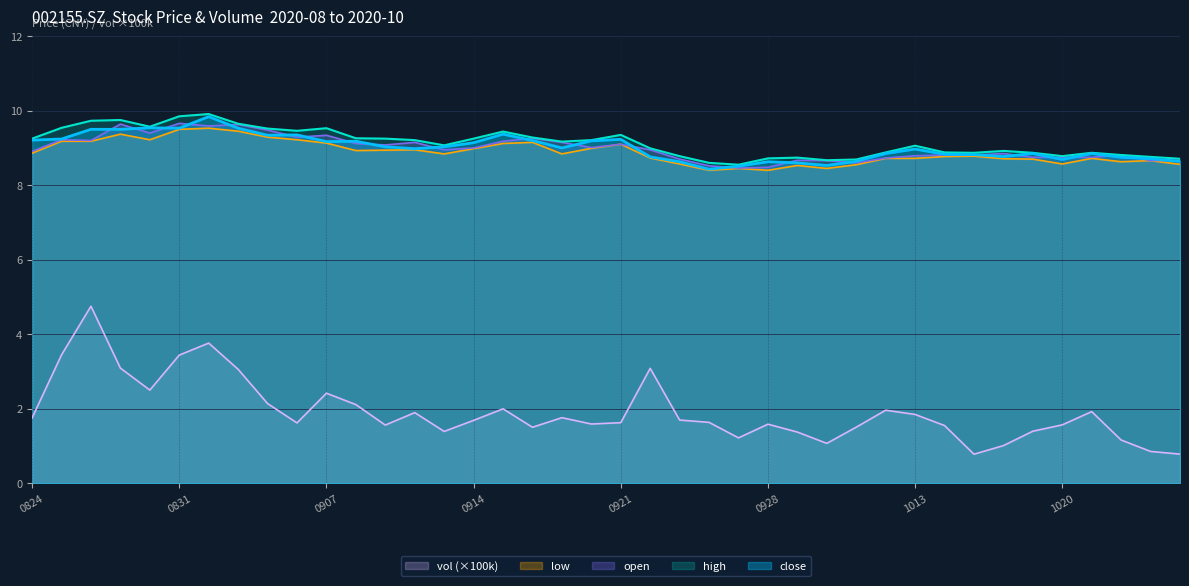

How many series are shown in this chart?

5